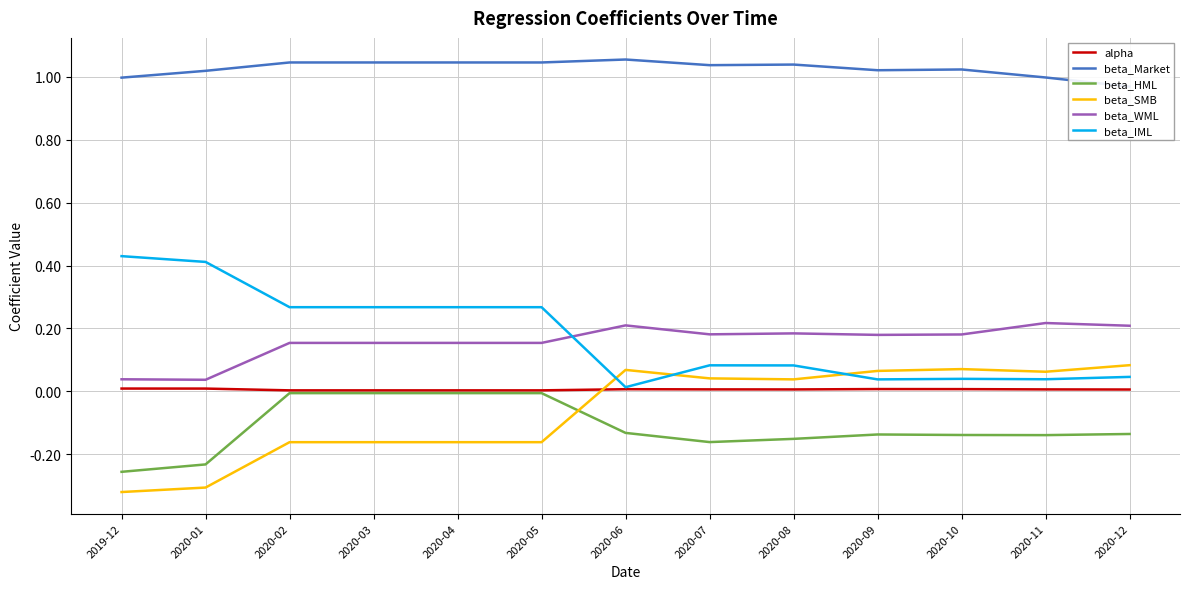

Which series has the largest total across all categories?

beta_Market